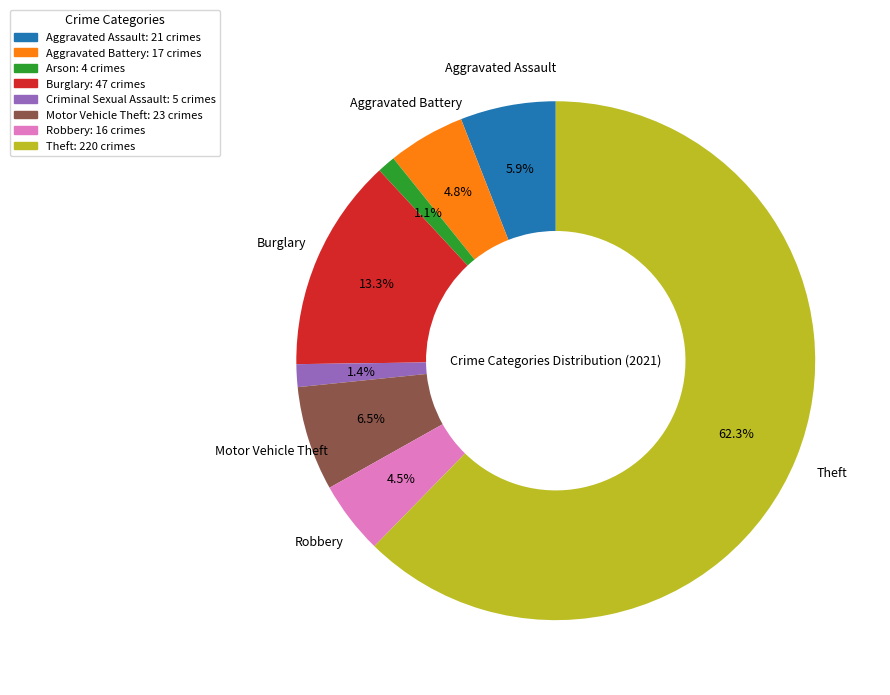

How many slices are in this pie chart?

8